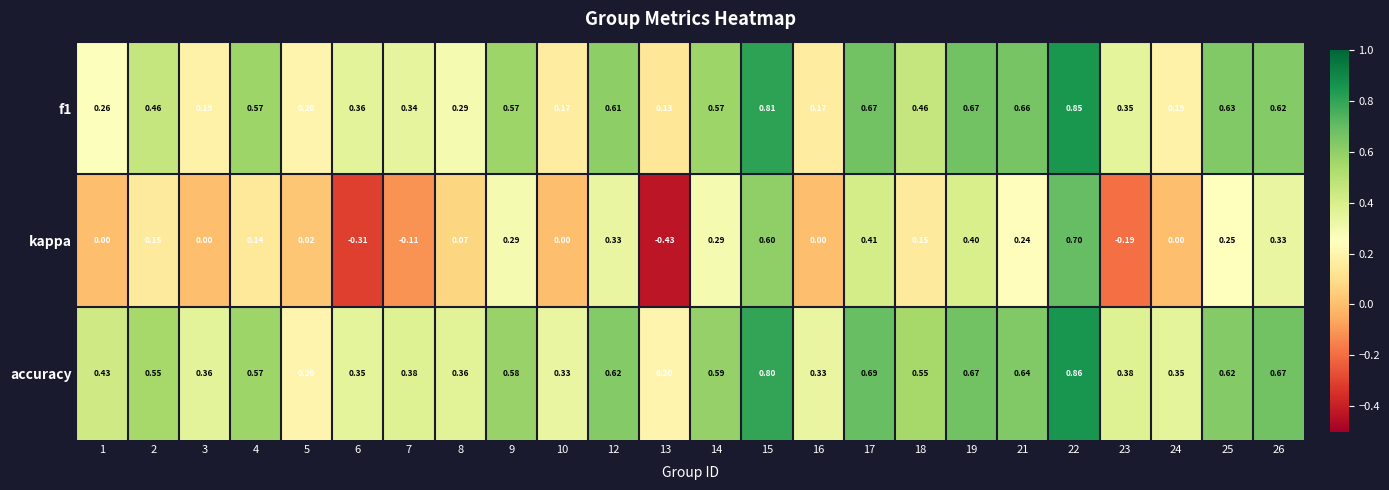

Which series has the largest total across all categories?

accuracy